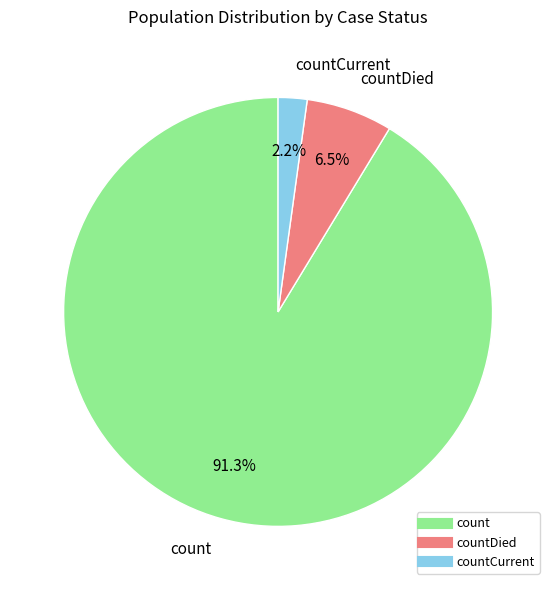

How many segments does this pie chart have?

3